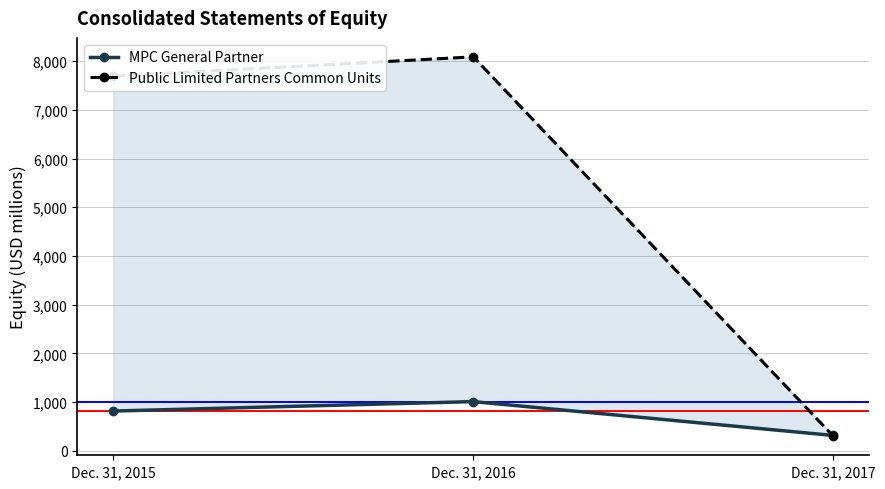

What is the value of the Public Limited Partners Common Units point at the 1st from the left?

7691